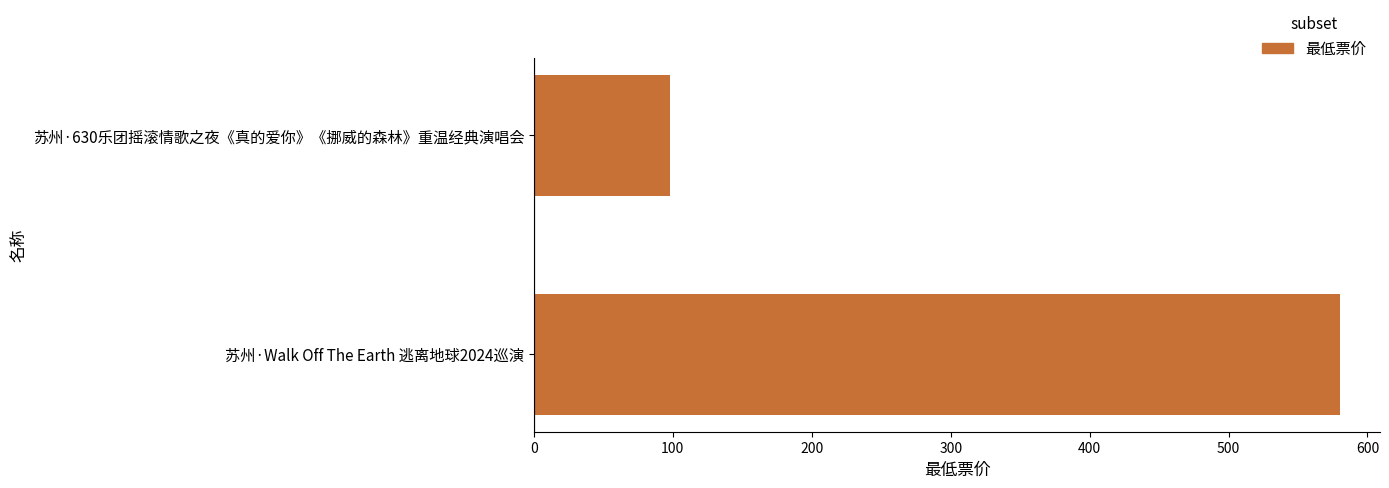

Reading top to bottom, extract all data points from this chart.

苏州·630乐团摇滚情歌之夜《真的爱你》《挪威的森林》重温经典演唱会=98	苏州·Walk Off The Earth 逃离地球2024巡演=580